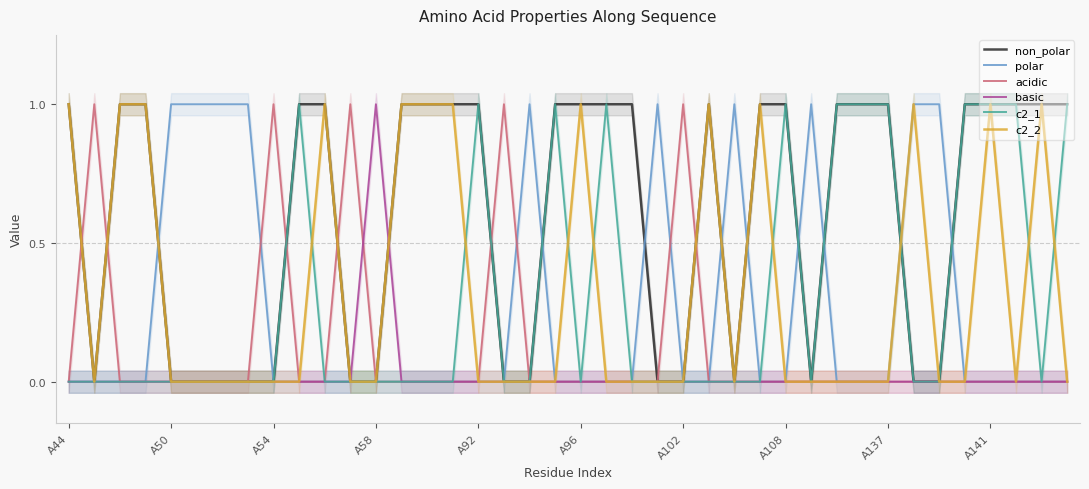

Which series changed the most between 10 and 38?

non_polar